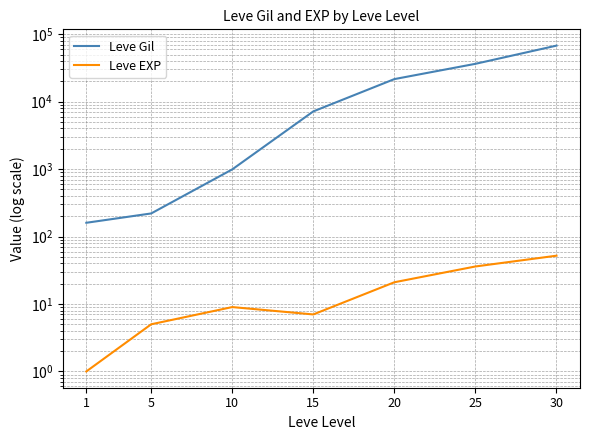

What is the value of the Leve Gil point at the 2nd from the left?

220